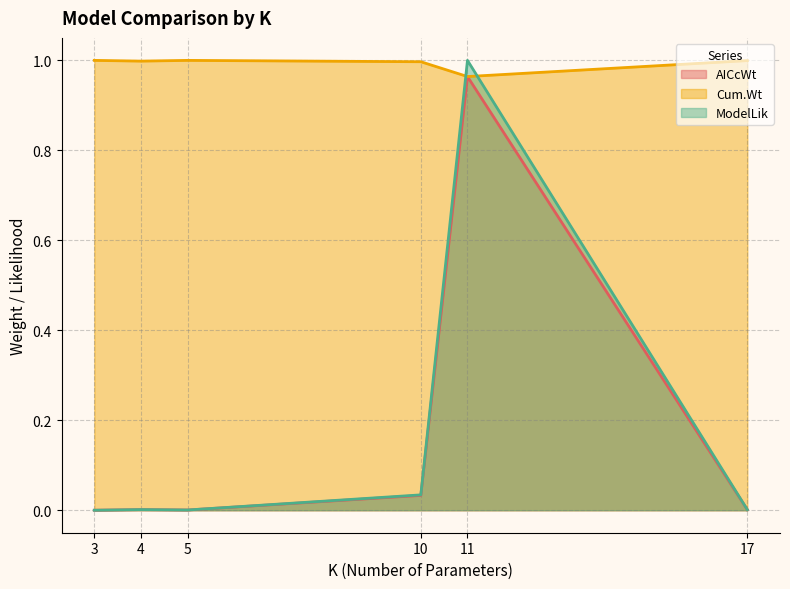

How many data points does each series have?

6